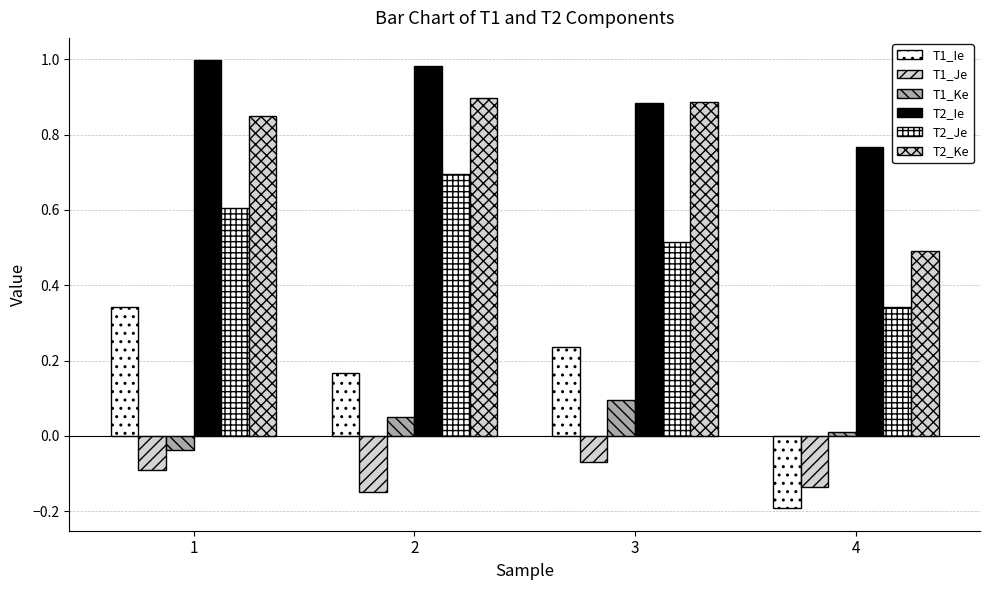

Read the T2_Ke value at 4.

0.5